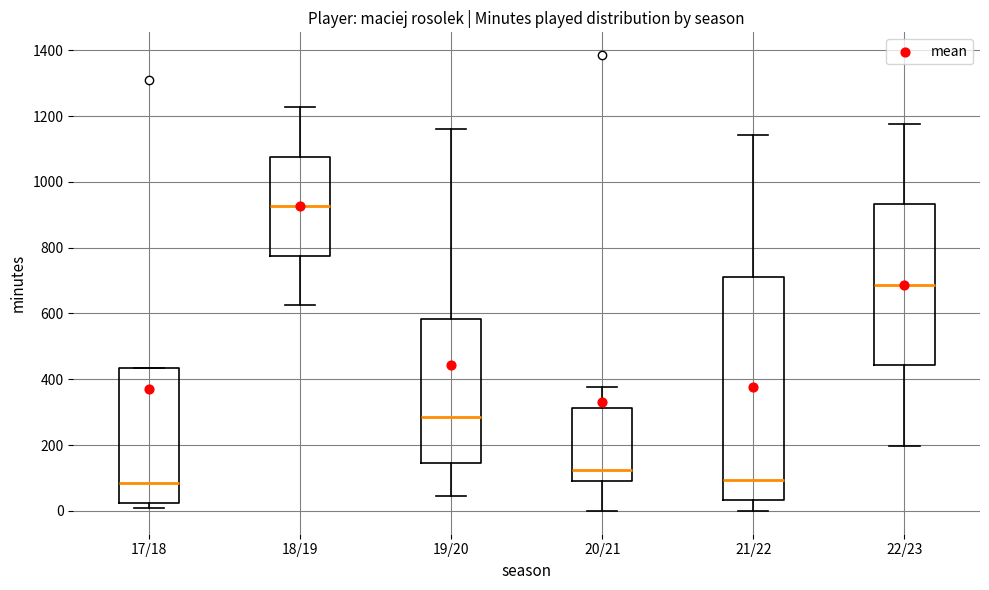

Where does the median line of the box for 21/22 sit on the y-axis? The values are not printed on the chart, so give them approximately, as read against the axis.

100